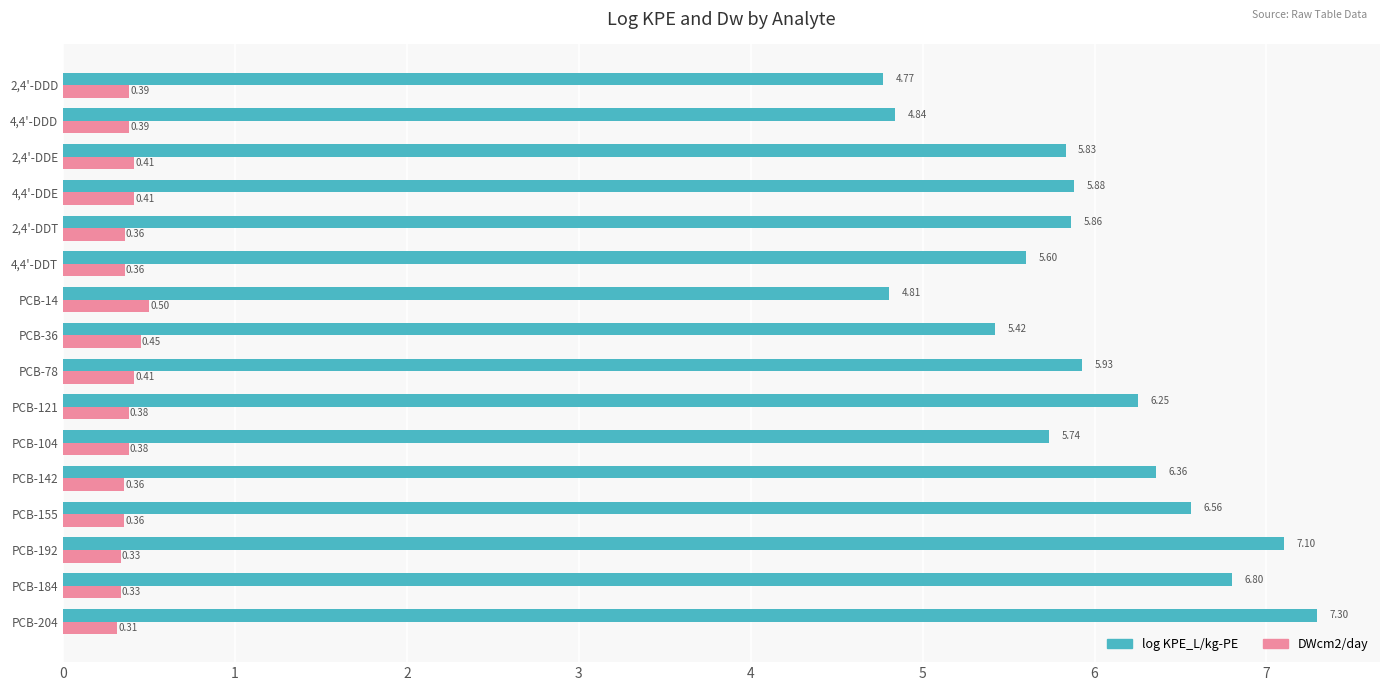

How many DWcm2/day values are between 0 and 1?

16